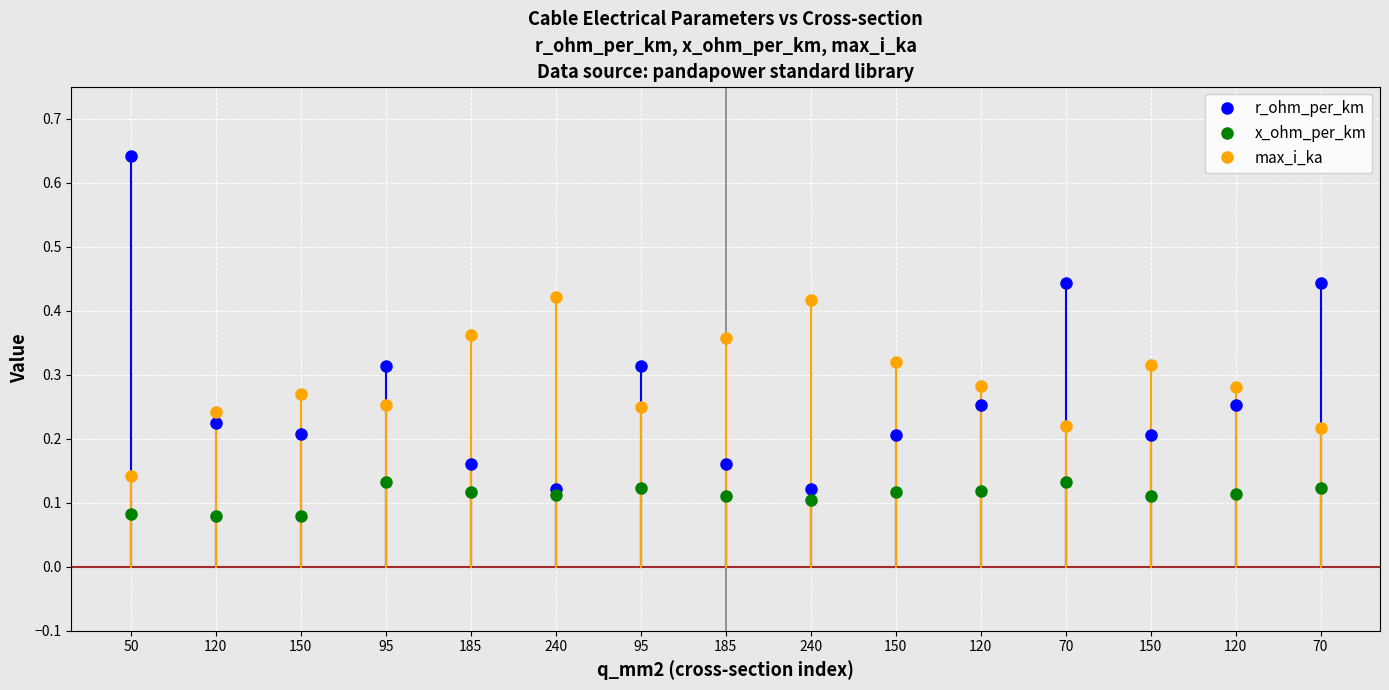

True or false: max_i_ka has a value of 0.5 at 150.

False